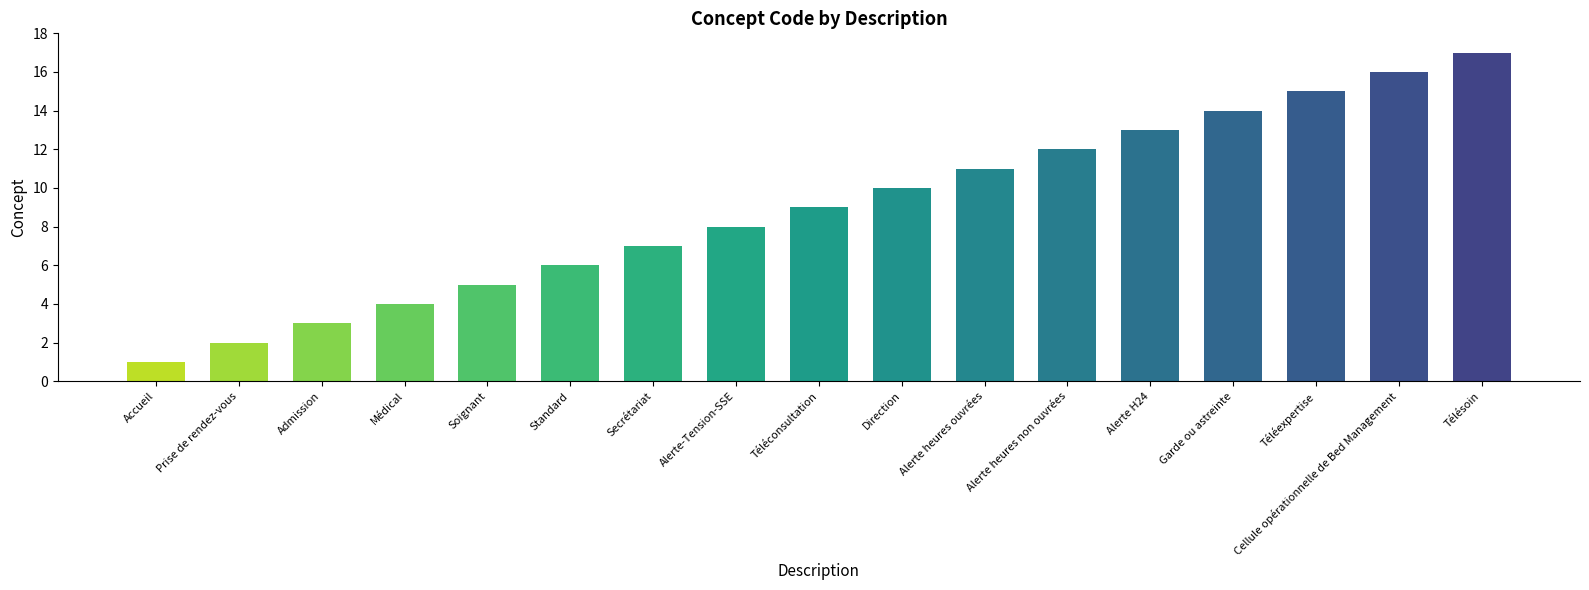

What is the value of the 11th bar from the left?

11